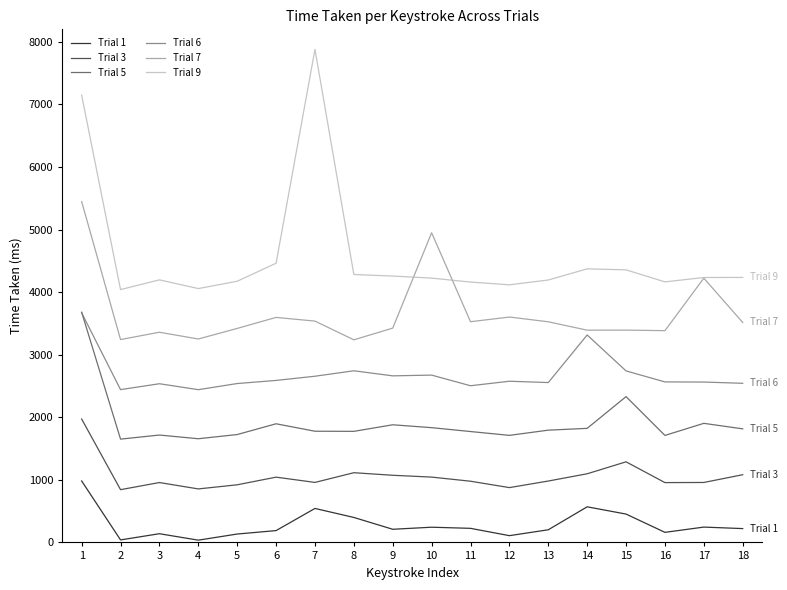

What is the difference between the highest and lowest values at 13?

3992